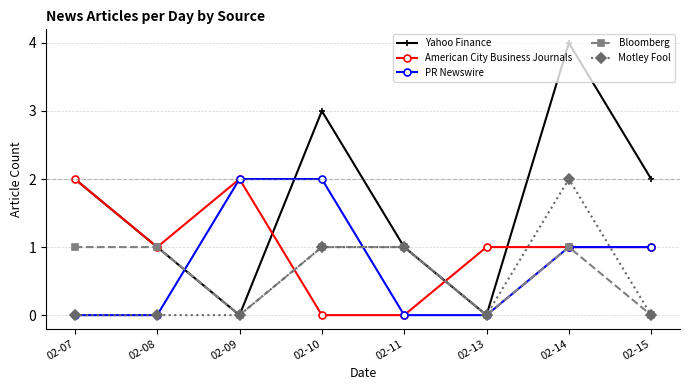

How many lines are shown in the chart?

5